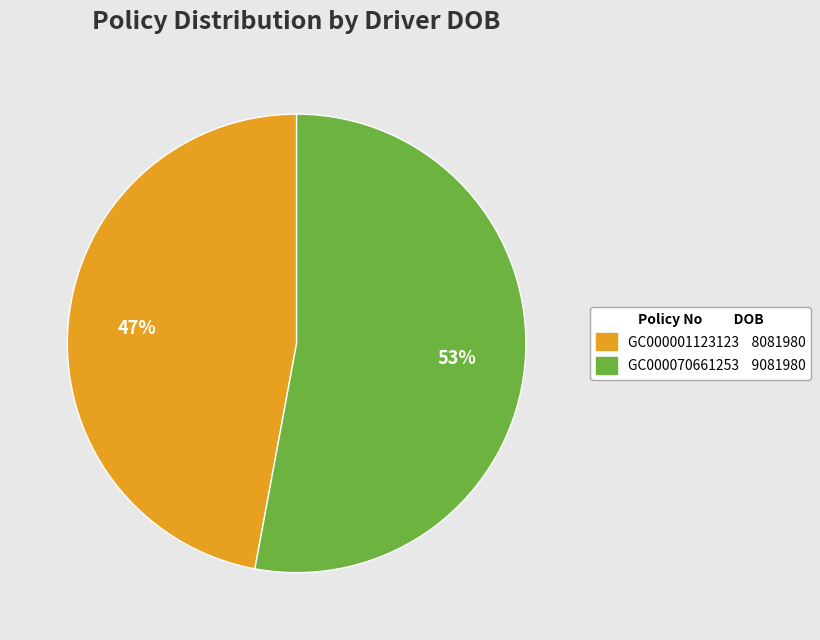

True or false: GC000001123123 accounts for 38% of the total.

False